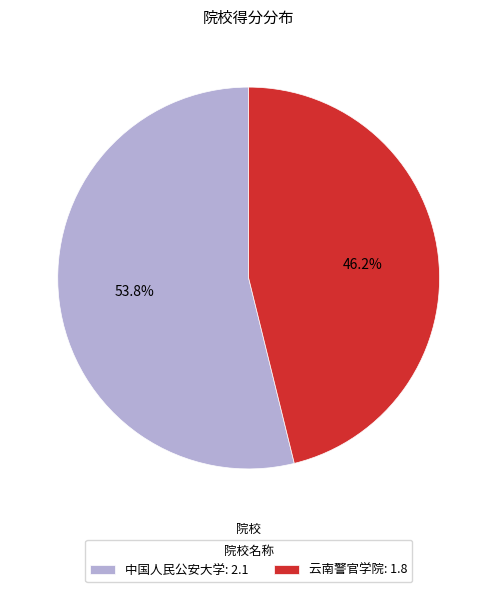

Between 中国人民公安大学: 2.1 and 云南警官学院: 1.8, which is larger?

中国人民公安大学: 2.1